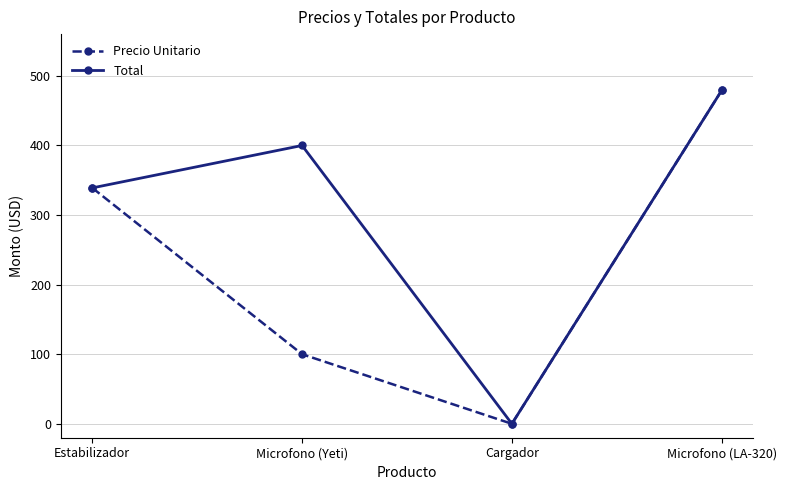

Which series has the largest total across all categories?

Total